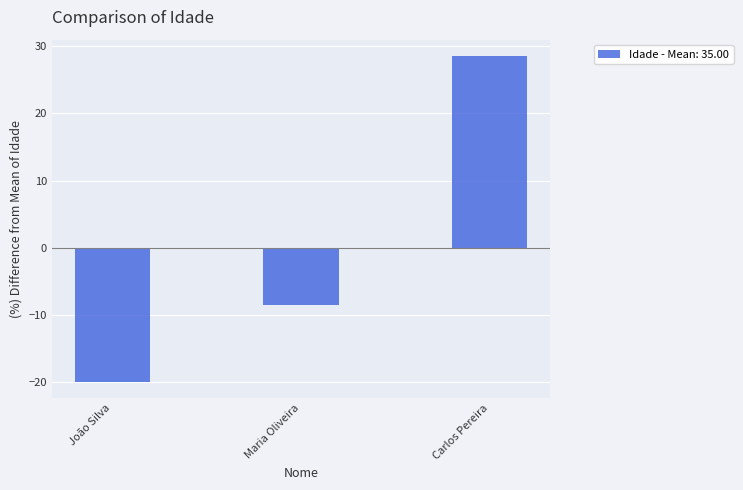

Reading right to left, what are all the values shown in this chart?

28.6	-8.6	-20.0